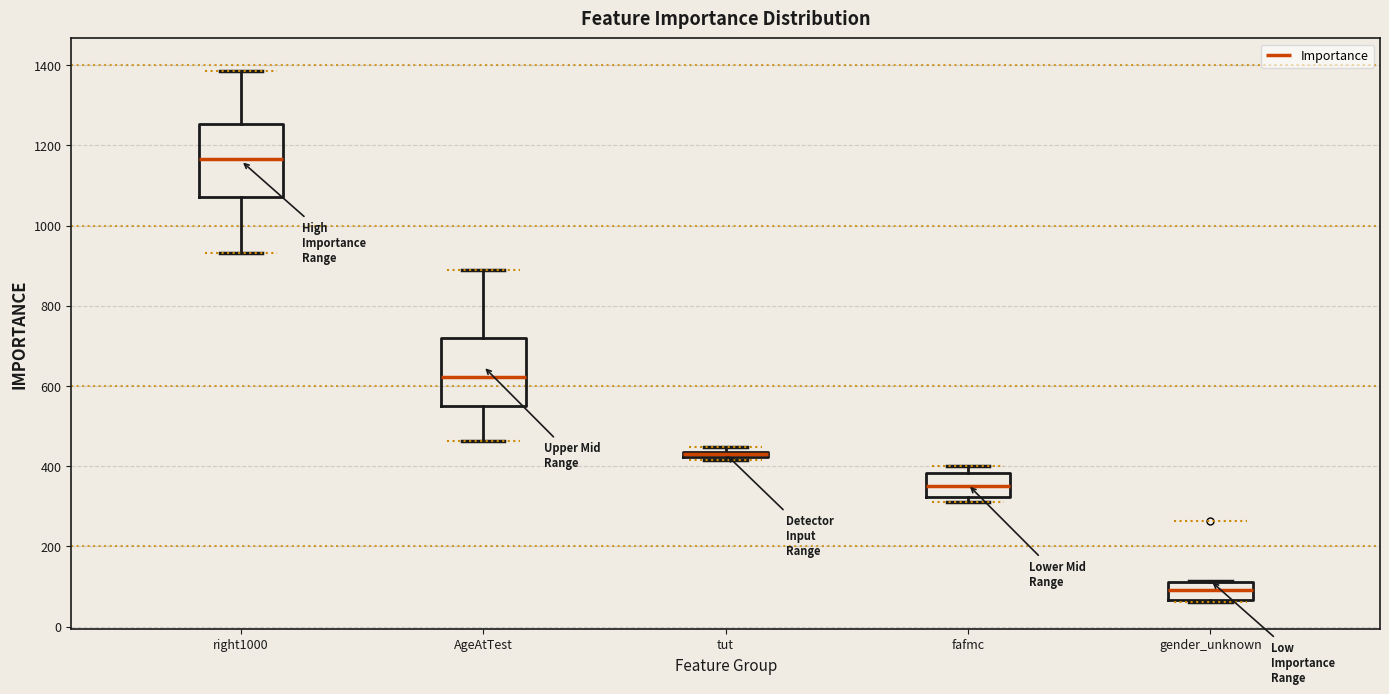

Where does the median line of the box for gender_unknown sit on the y-axis? The values are not printed on the chart, so give them approximately, as read against the axis.

100